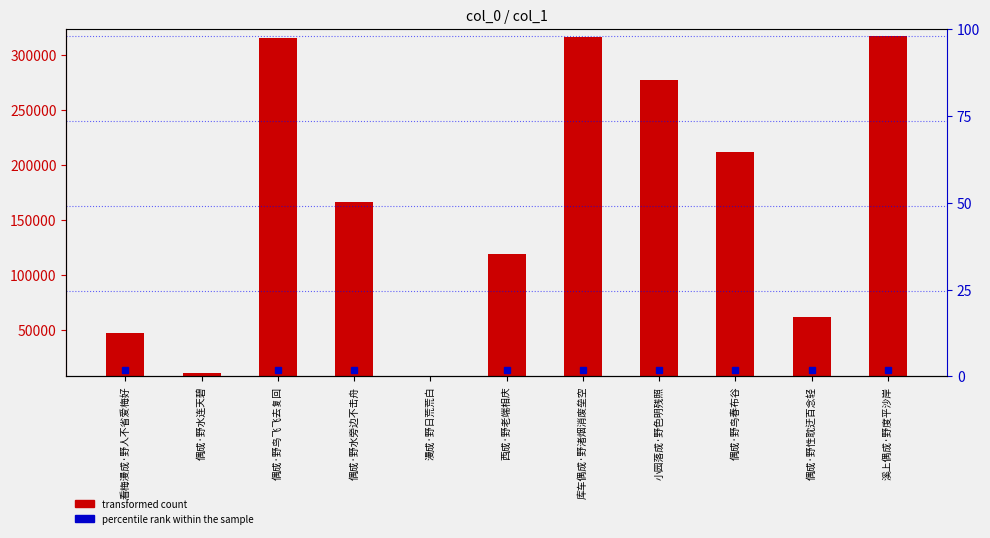

List the labels in order of value, smallest first.

漫成·野日荒荒白, 偶成·野水连天碧, 看梅漫成·野人不省爱梅好, 偶成·野性耽迂百念轻, 西成·野老端相庆, 偶成·野水旁边不击舟, 偶成·野鸟春布谷, 小园落成·野色明残照, 偶成·野鸟飞飞去复回, 库车偶成·野渚烟消废垒空, 溪上偶成·野度平沙岸